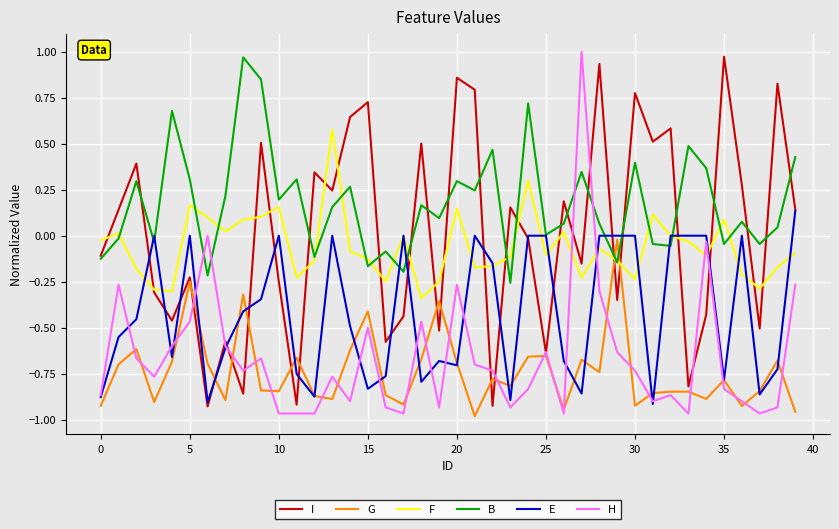

How many interior local peaks does the I series have?

15